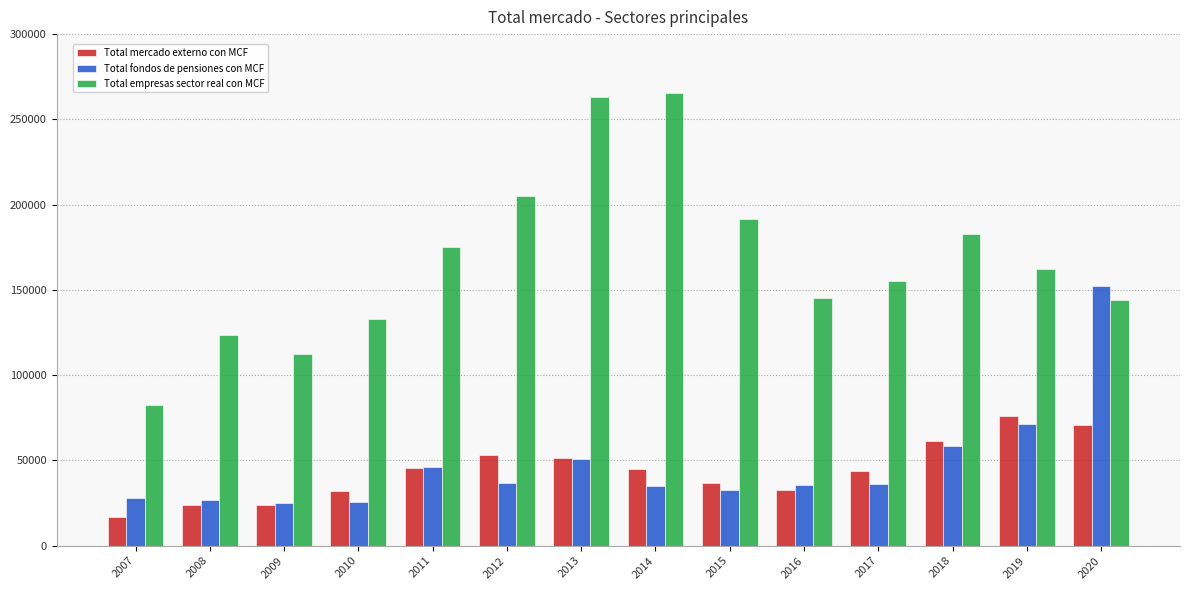

The value of Total fondos de pensiones con MCF at 2019 is 71631. True or false?

True